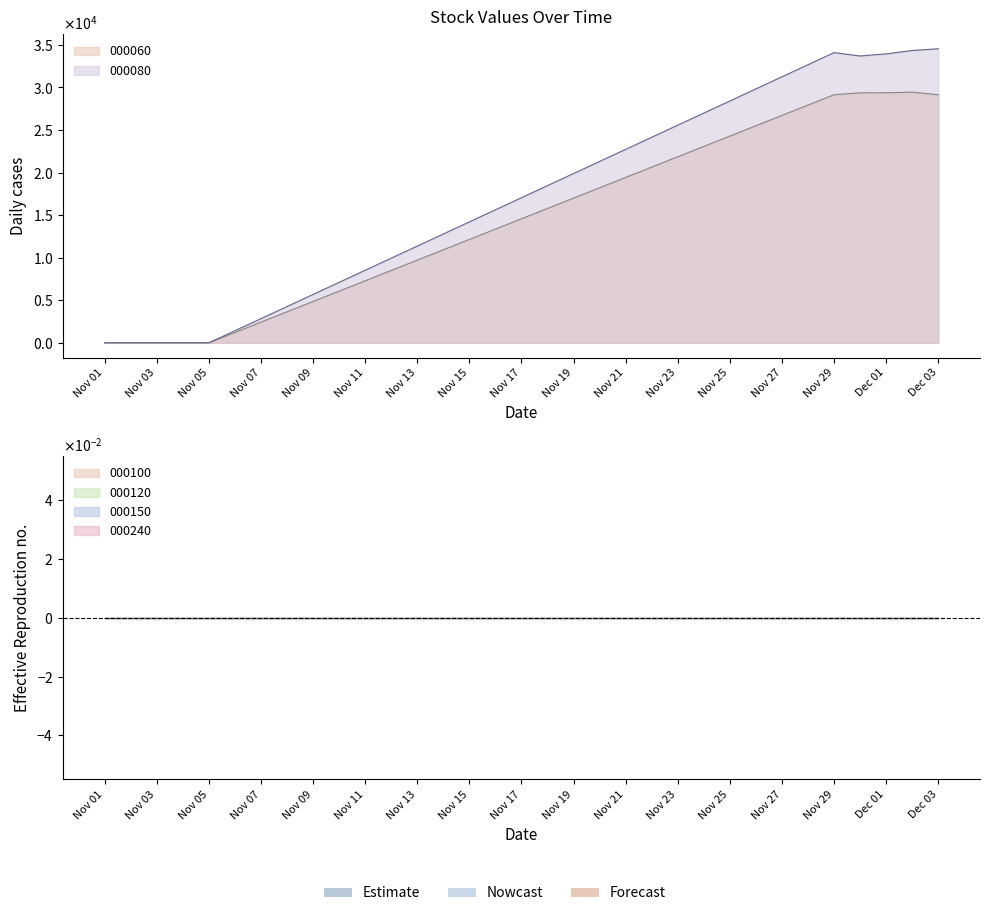

Which series has the widest spread of values?

000080